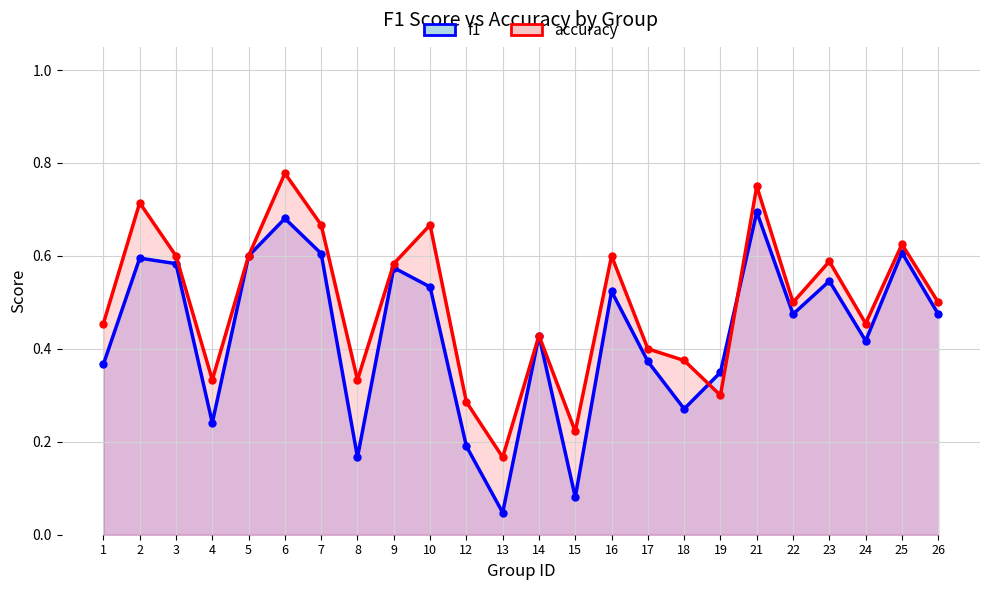

Reading right to left, extract all data points from this chart.

f1: 26=0.5	25=0.6	24=0.4	23=0.5	22=0.5	21=0.7	19=0.3	18=0.3	17=0.4	16=0.5	15=0.1	14=0.4	13=0.0	12=0.2	10=0.5	9=0.6	8=0.2	7=0.6	6=0.7	5=0.6	4=0.2	3=0.6	2=0.6	1=0.4
accuracy: 26=0.5	25=0.6	24=0.5	23=0.6	22=0.5	21=0.8	19=0.3	18=0.4	17=0.4	16=0.6	15=0.2	14=0.4	13=0.2	12=0.3	10=0.7	9=0.6	8=0.3	7=0.7	6=0.8	5=0.6	4=0.3	3=0.6	2=0.7	1=0.5